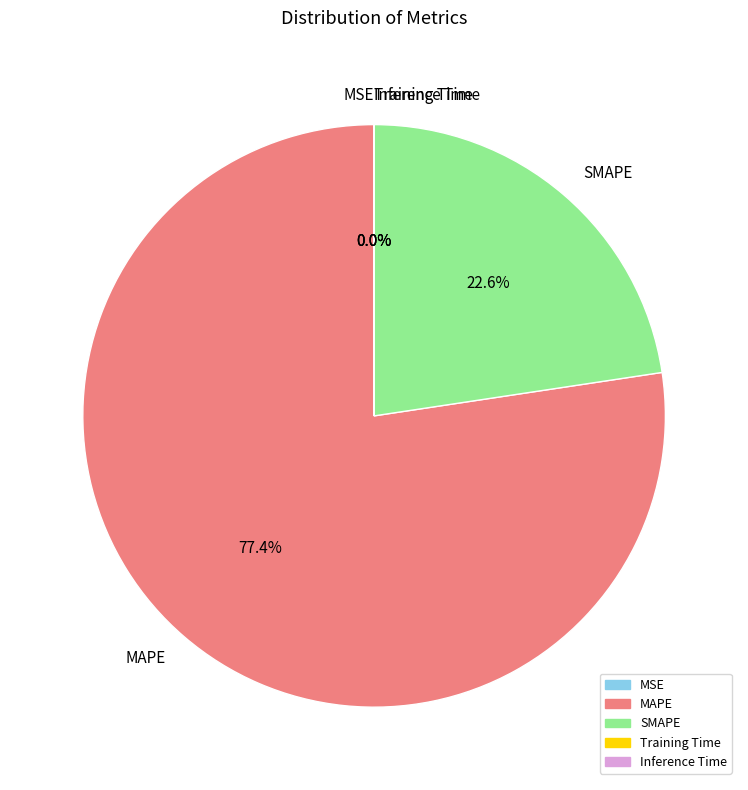

To the nearest percent, what is the average slice percentage?

20%